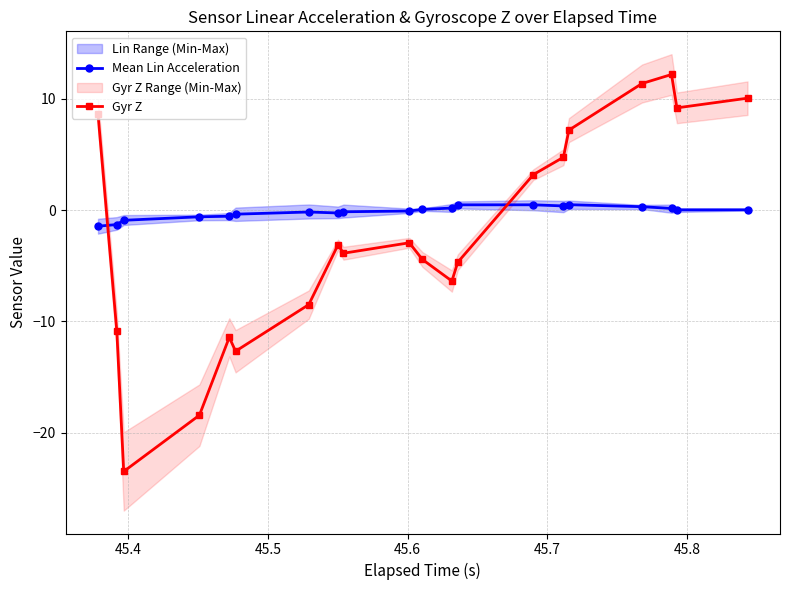

List the series in order of their overall mean, highest first.

Mean Lin Acceleration, Gyr Z